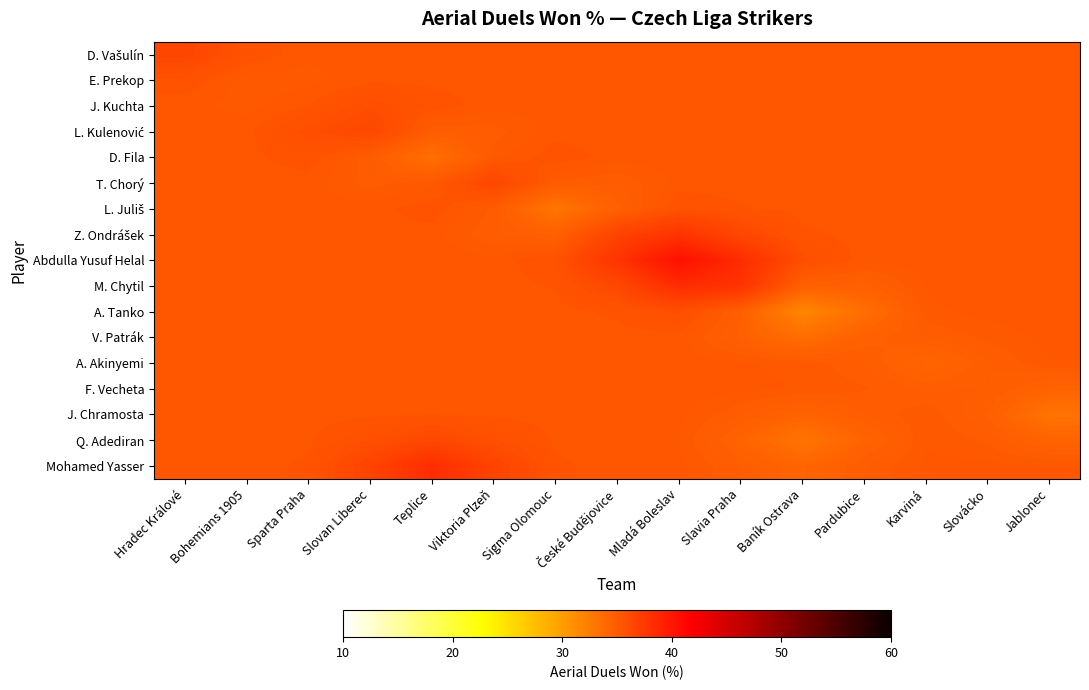

What is the spread (max minus min) of values at Baník Ostrava?

4.1